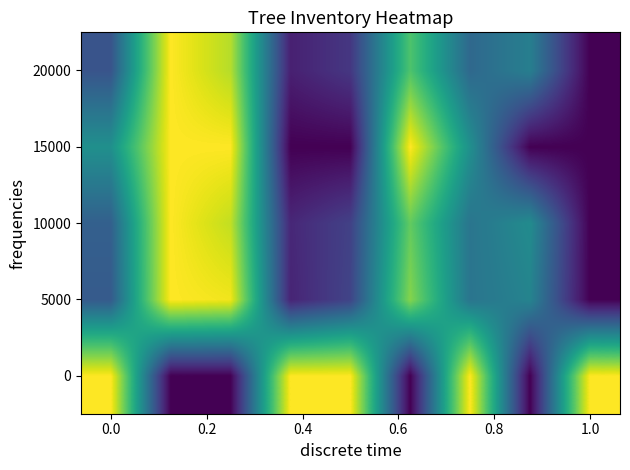

Reading left to right, what are all the values shown in this chart?

0: 1.0	0.0	0.0	1.0	1.0	0.0	1.0	0.0	1.0
5000: 0.3	1.0	1.0	0.1	0.2	0.8	0.4	0.4	0.0
10000: 0.3	1.0	0.9	0.1	0.2	0.8	0.4	0.5	0.0
15000: 0.5	1.0	1.0	0.0	0.0	1.0	0.5	0.0	0.0
20000: 0.3	1.0	0.9	0.1	0.2	0.7	0.3	0.4	0.0